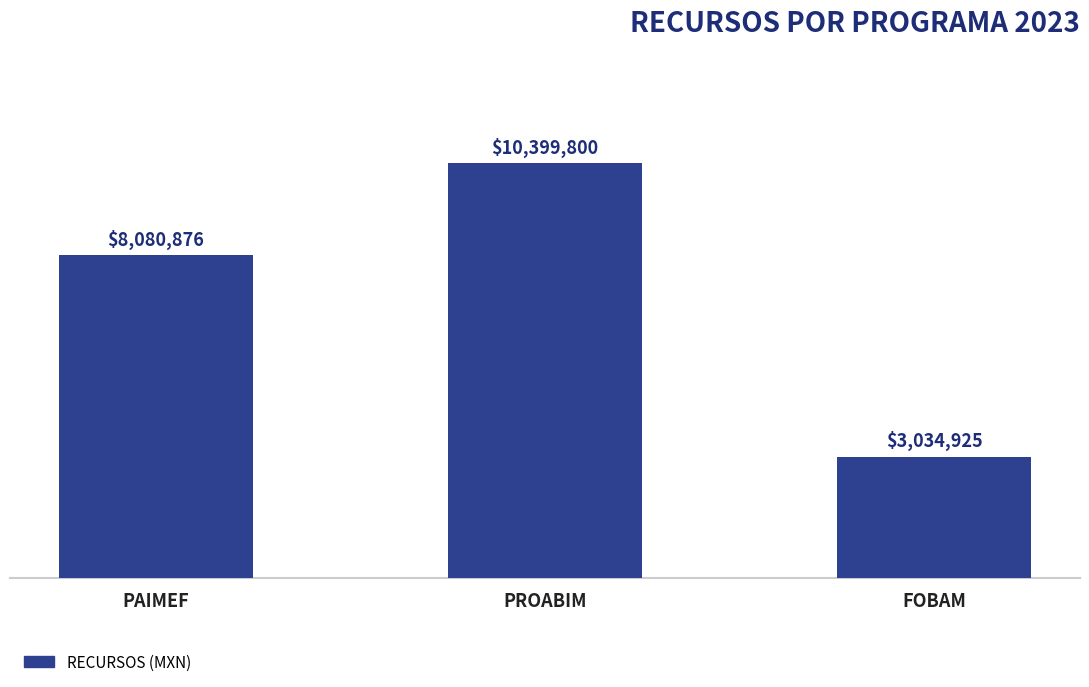

Reading left to right, list all the values displayed in this chart.

PAIMEF=8080876.0	PROABIM=10399800.0	FOBAM=3034925.0